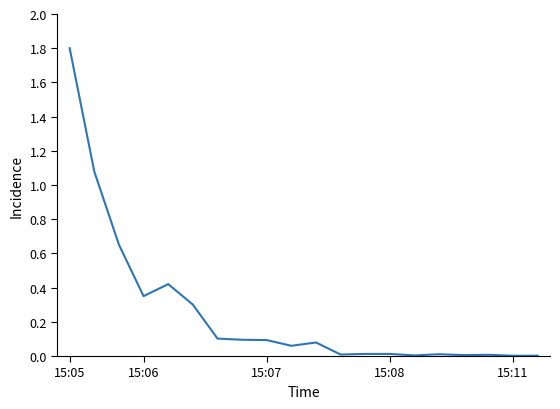

Is this an area chart (filled region under the line)?

No